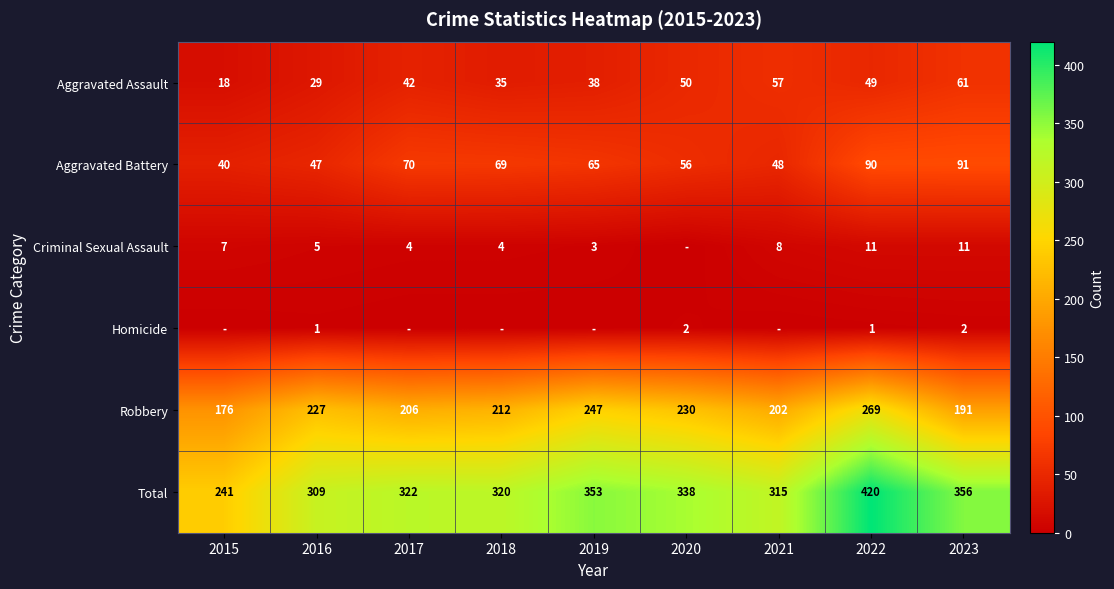

How many data points in Robbery are less than 212?

4